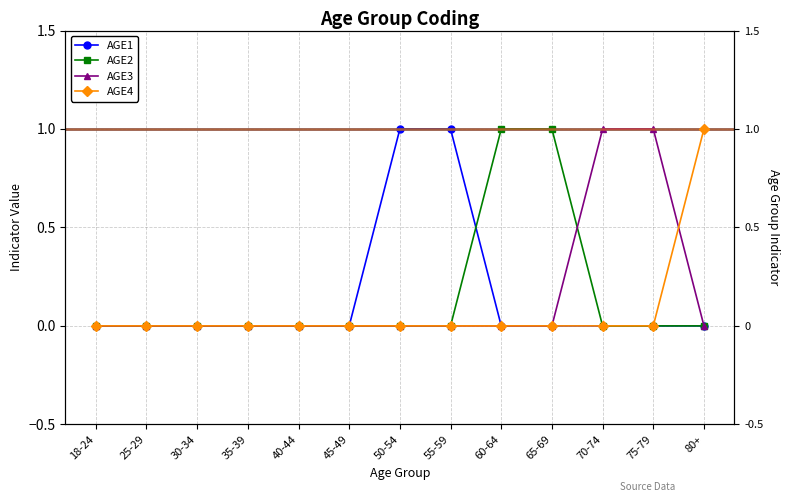

The value of AGE1 at 75-79 is 0. True or false?

True